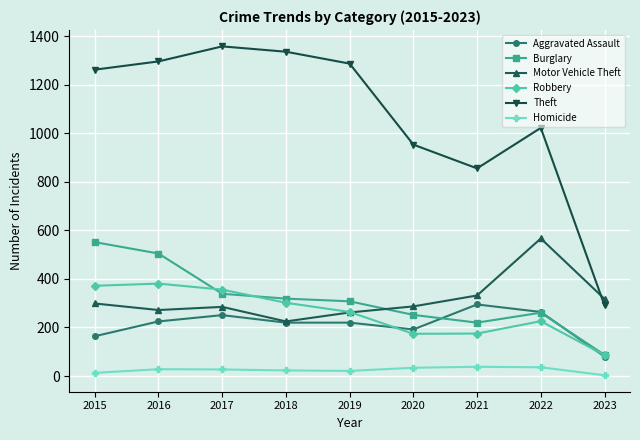

Between 2021 and 2022, which series saw the biggest shift?

Motor Vehicle Theft